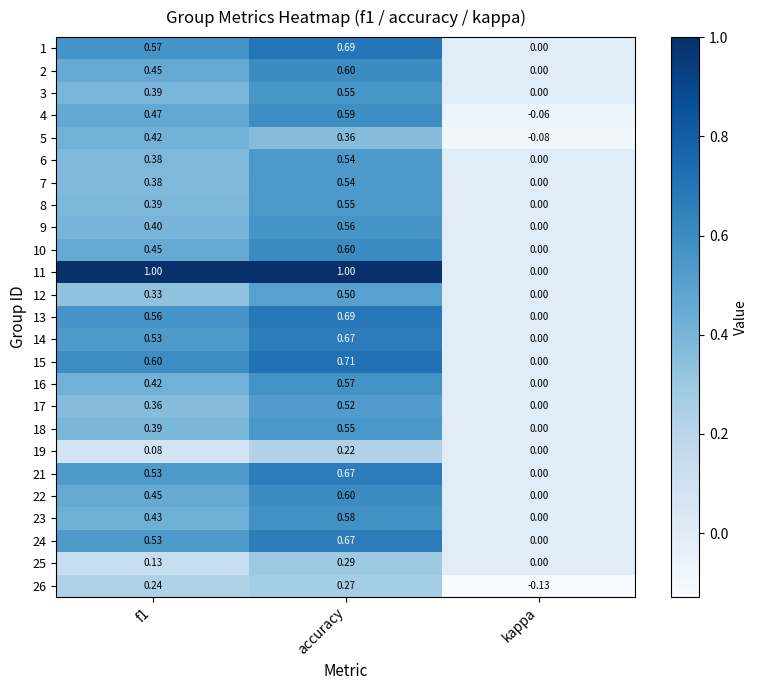

Where is 24 nearest to the value 0?

kappa